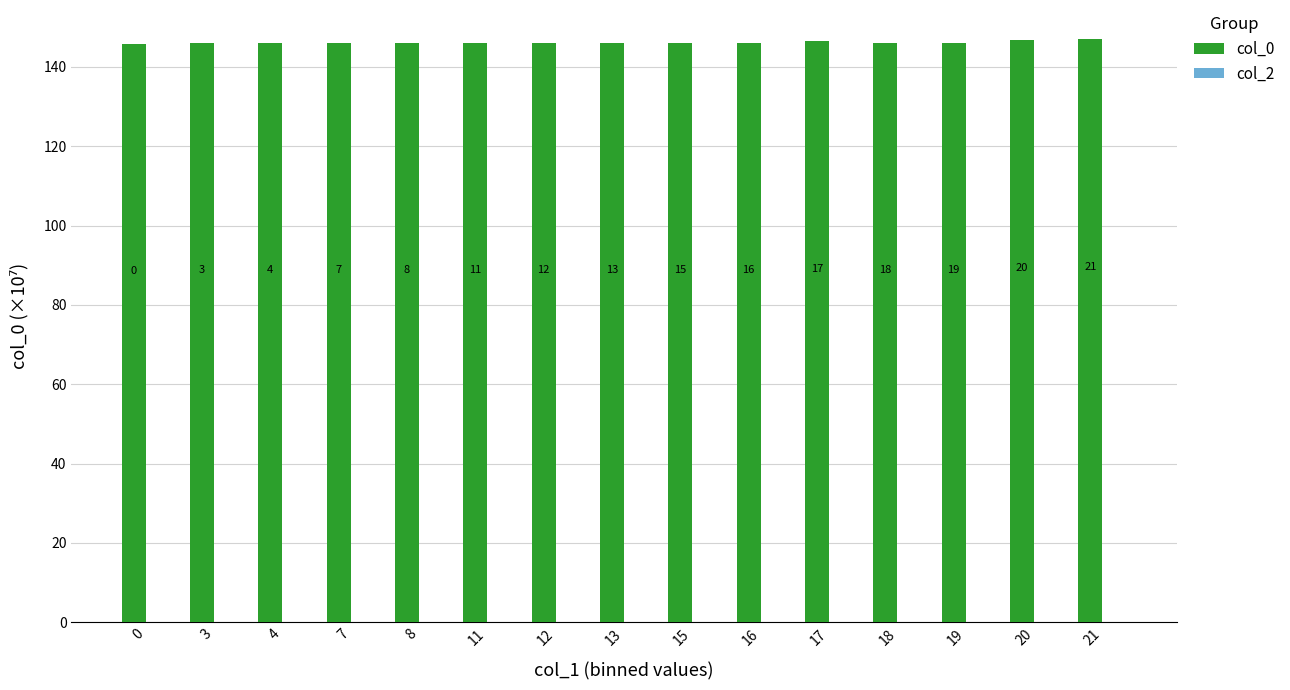

Does the chart contain any negative values?

No